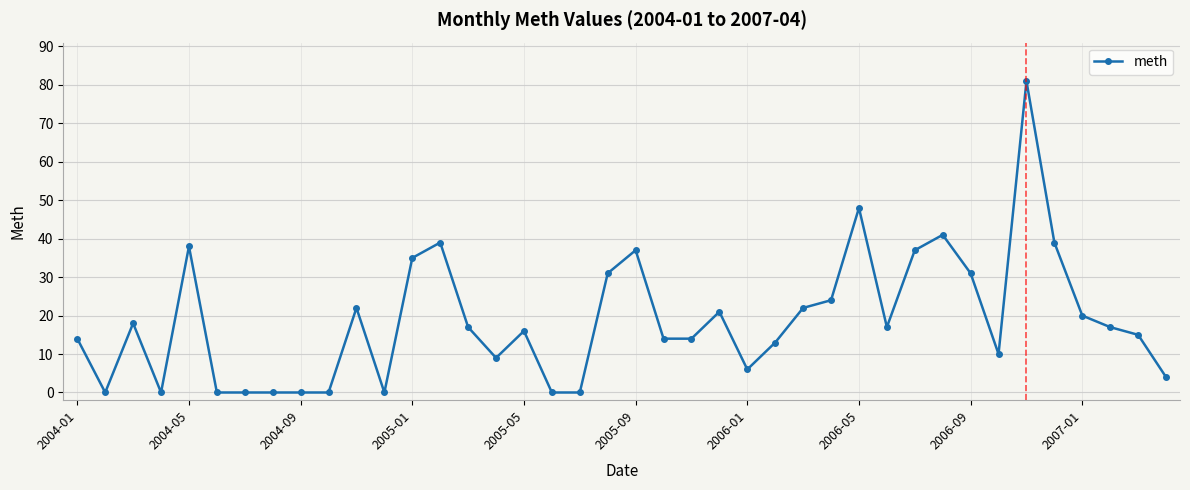

True or false: the data has more than 2 interior local peaks.

True